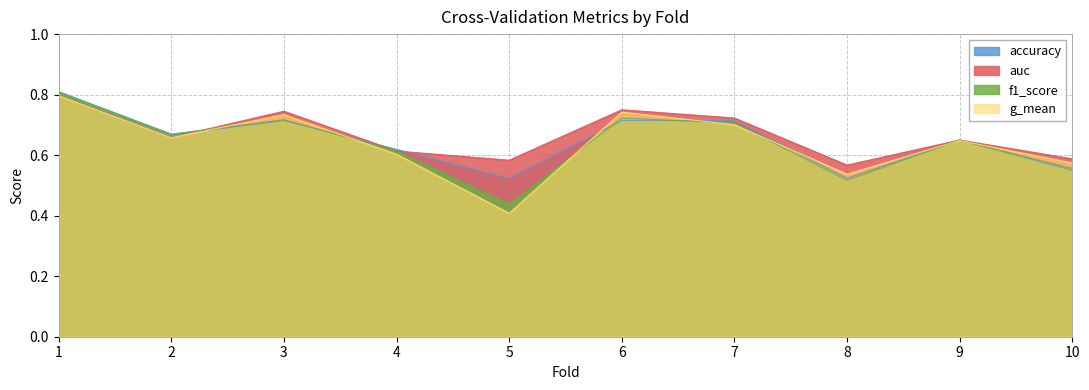

Does the chart have visible grid lines?

Yes